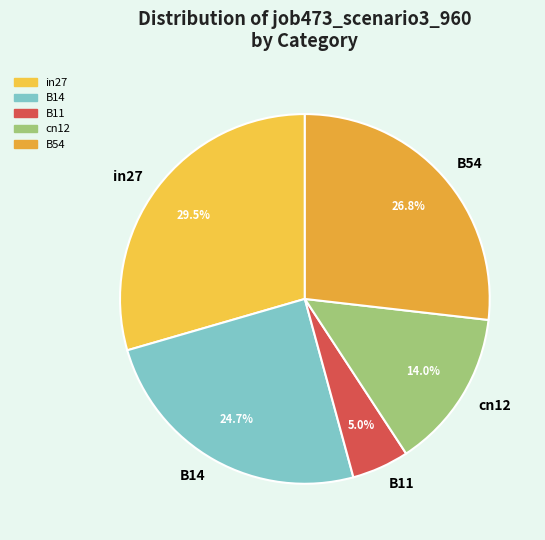

Between B54 and B11, which is larger?

B54